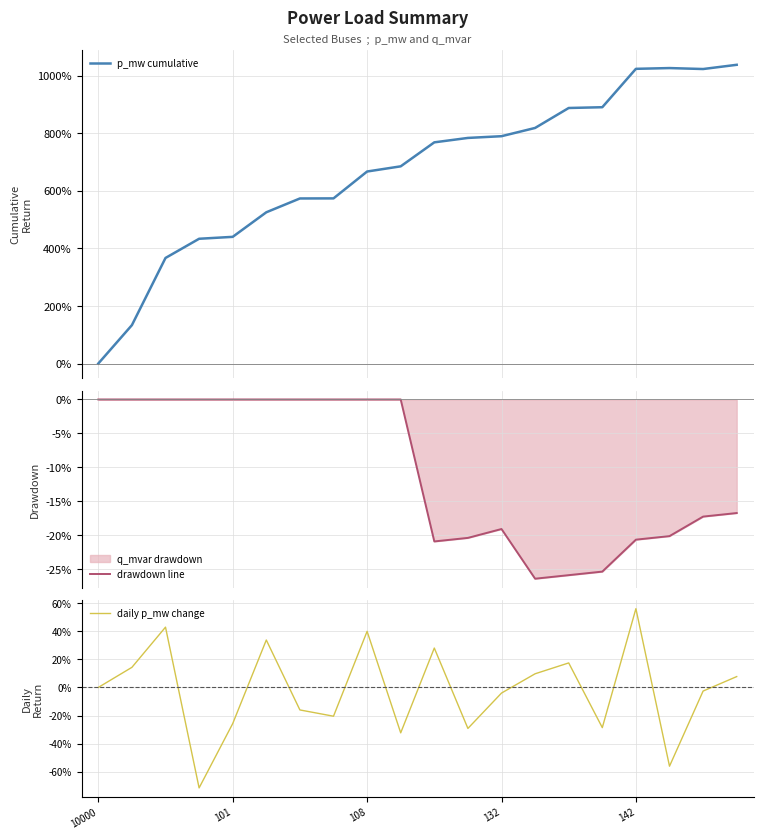

What is the average value of the daily p_mw change series?

-1.8